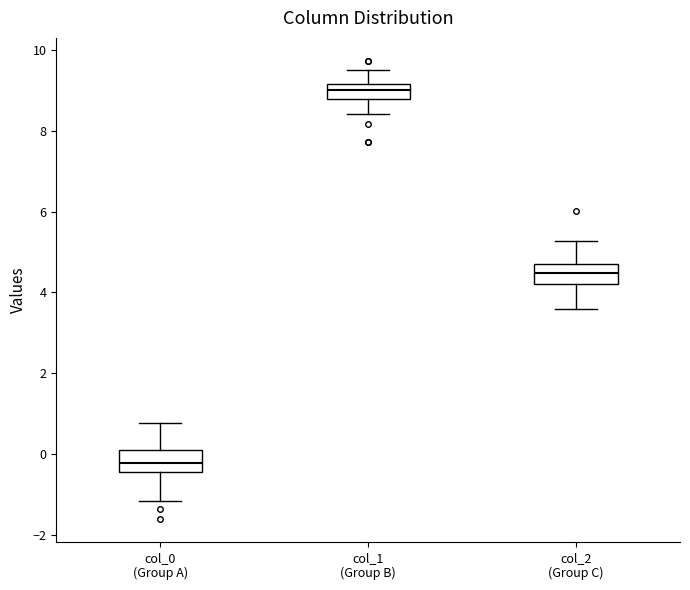

Which box has the lowest median line?

col_0 (Group A)